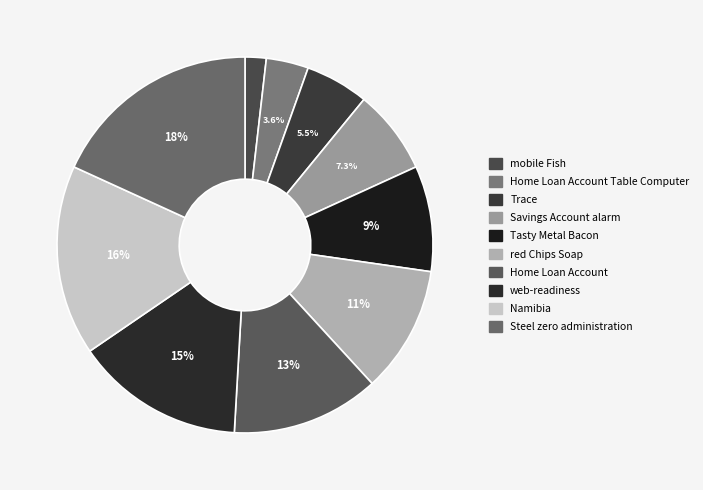

Does any single category account for the majority?

No